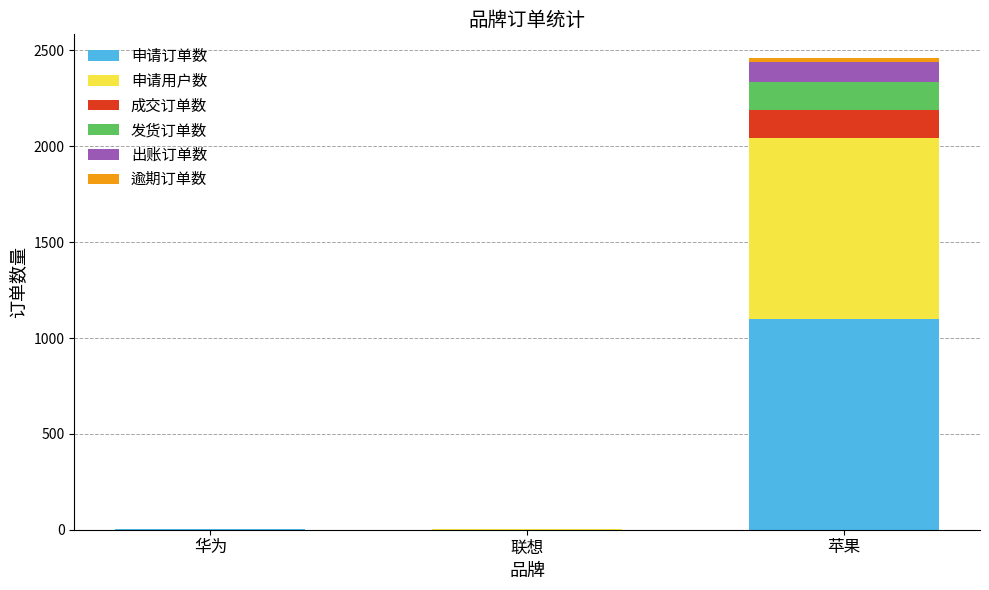

Does the chart contain stacked bars?

Yes